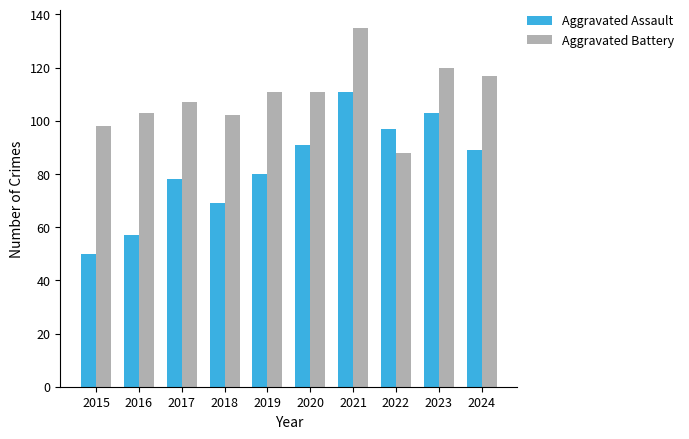

What are all the series names shown in the legend?

Aggravated Assault, Aggravated Battery